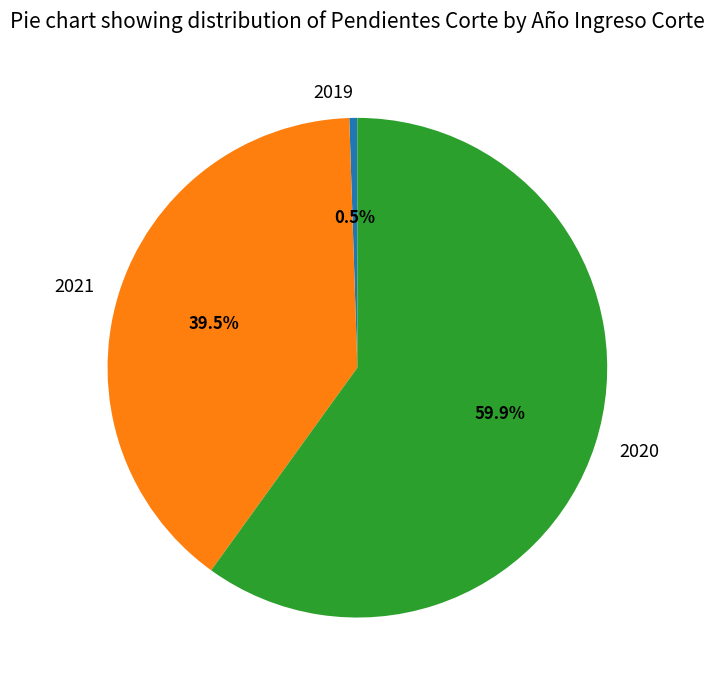

True or false: 2020 accounts for 52% of the total.

False